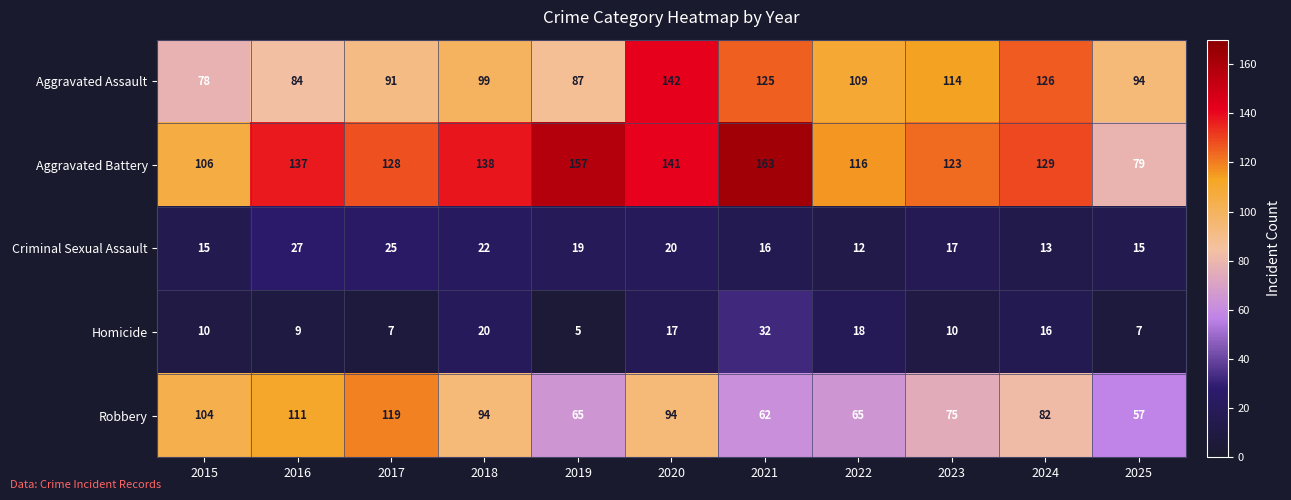

Which series has the largest range (max minus min)?

Aggravated Battery